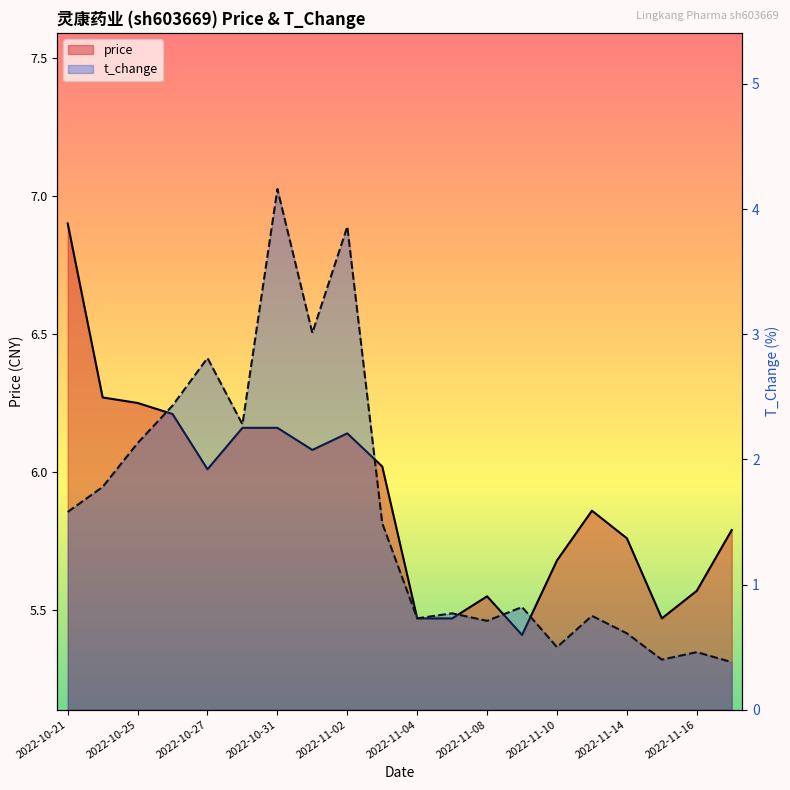

Reading left to right, list all the values displayed in this chart.

price: 6.9	6.3	6.2	6.2	6.0	6.2	6.2	6.1	6.1	6.0	5.5	5.5	5.5	5.4	5.7	5.9	5.8	5.5	5.6	5.8
t_change: 1.6	1.8	2.1	2.4	2.8	2.3	4.2	3.0	3.9	1.5	0.7	0.8	0.7	0.8	0.5	0.8	0.6	0.4	0.5	0.4